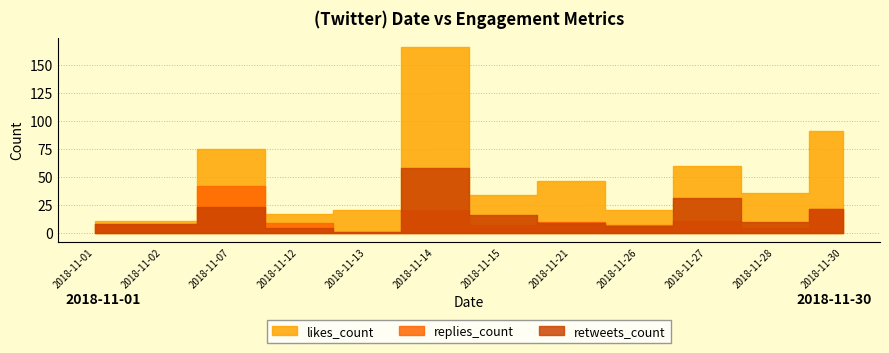

What is the sum of all retweets_count values?

195